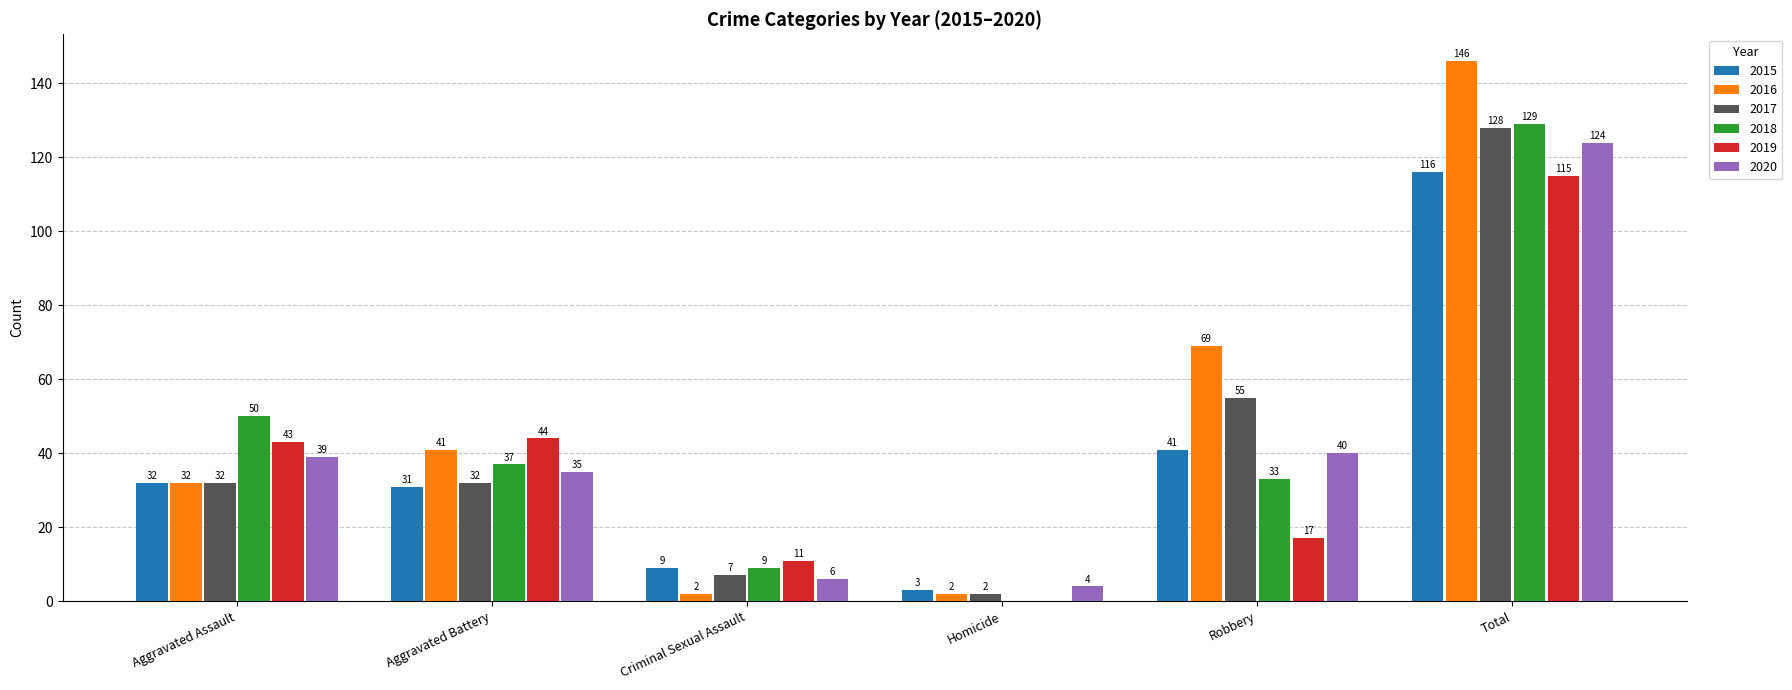

How many 2016 values are between 2 and 69?

5